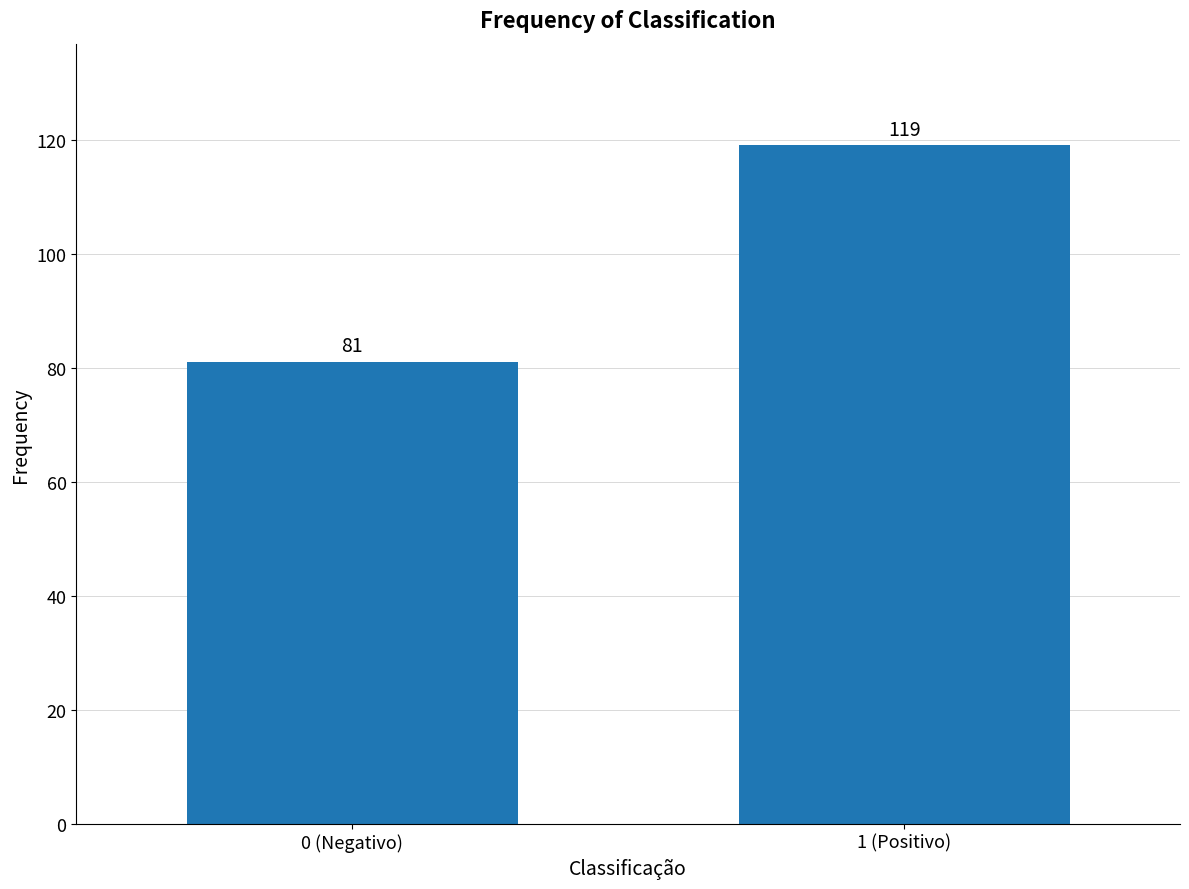

Reading left to right, list all the values displayed in this chart.

81	119